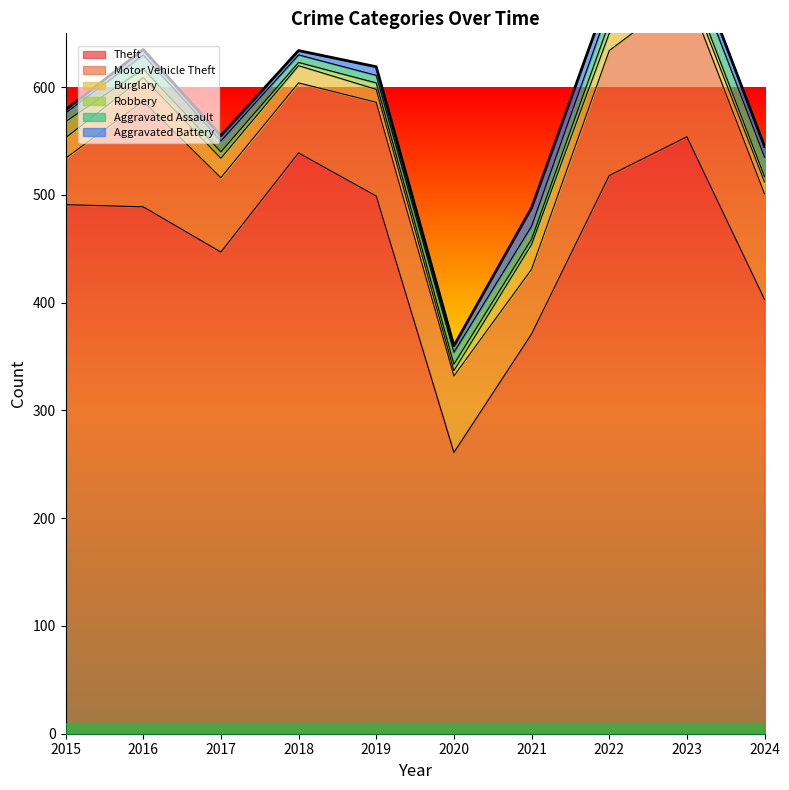

At how many categories does at least one series exceed 222?

10